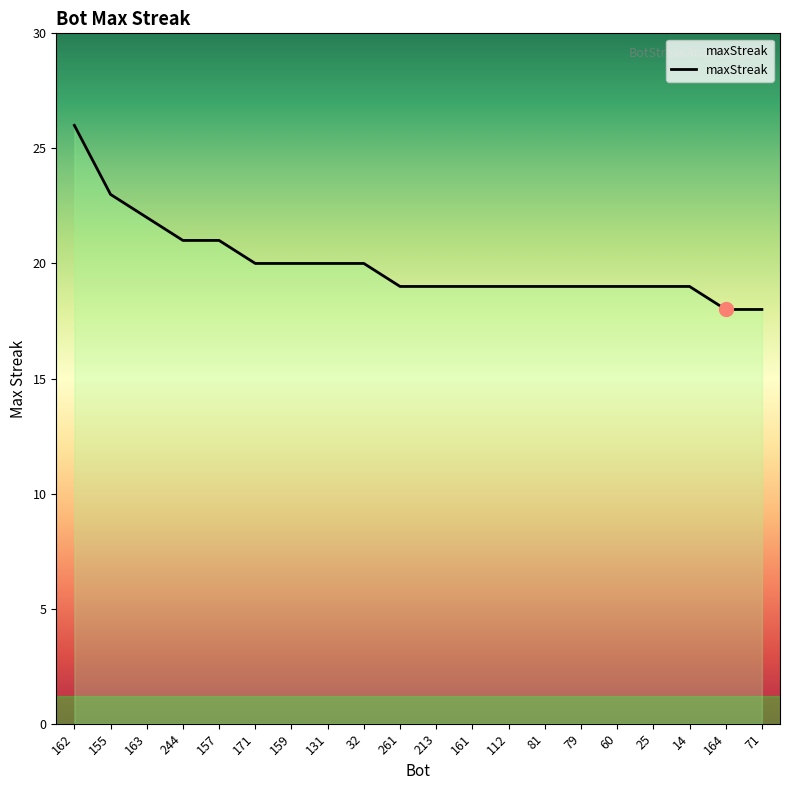

Reading left to right, transcribe all the data shown in this chart.

162=26	155=23	163=22	244=21	157=21	171=20	159=20	131=20	32=20	261=19	213=19	161=19	112=19	81=19	79=19	60=19	25=19	14=19	164=18	71=18